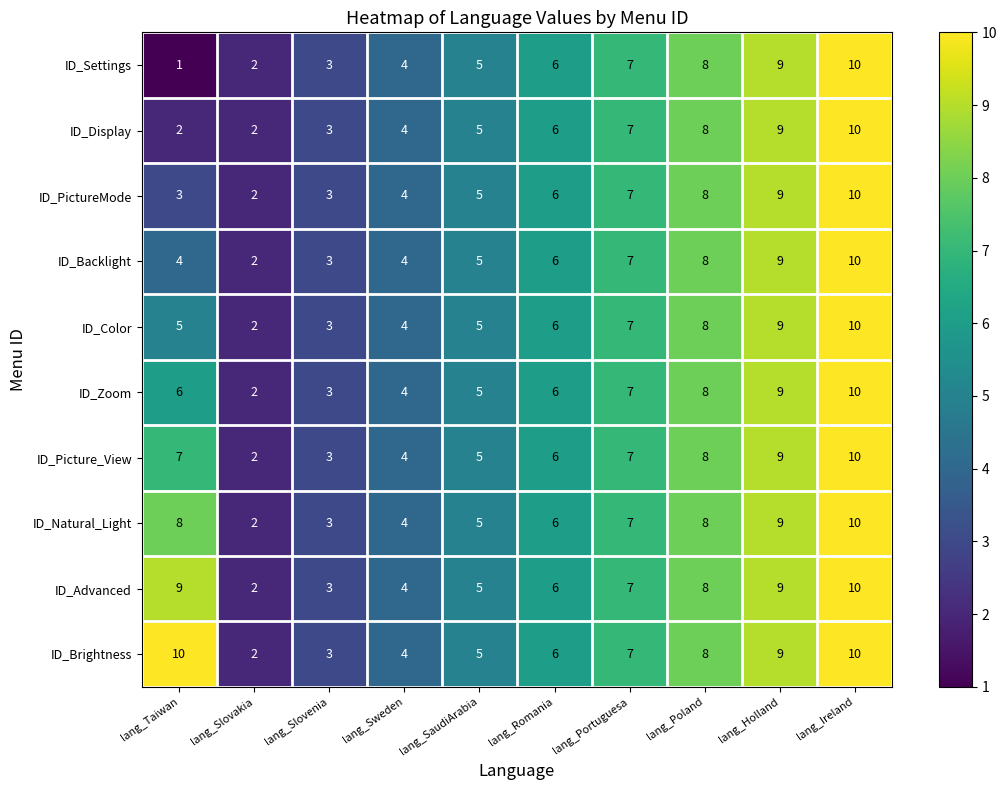

Which series has the widest spread of values?

ID_Settings